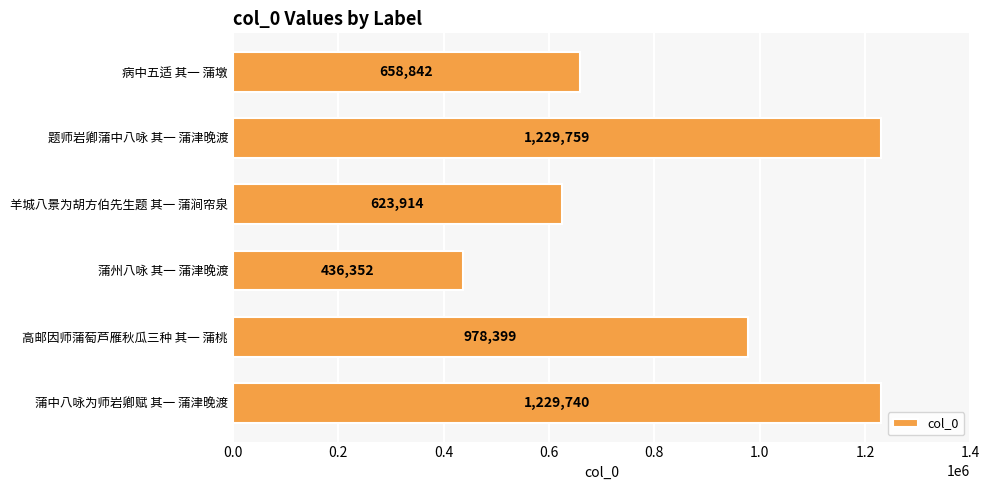

List the labels in order of value, largest first.

题师岩卿蒲中八咏 其一 蒲津晚渡, 蒲中八咏为师岩卿赋 其一 蒲津晚渡, 高邮因师蒲萄芦雁秋瓜三种 其一 蒲桃, 病中五适 其一 蒲墩, 羊城八景为胡方伯先生题 其一 蒲涧帘泉, 蒲州八咏 其一 蒲津晚渡